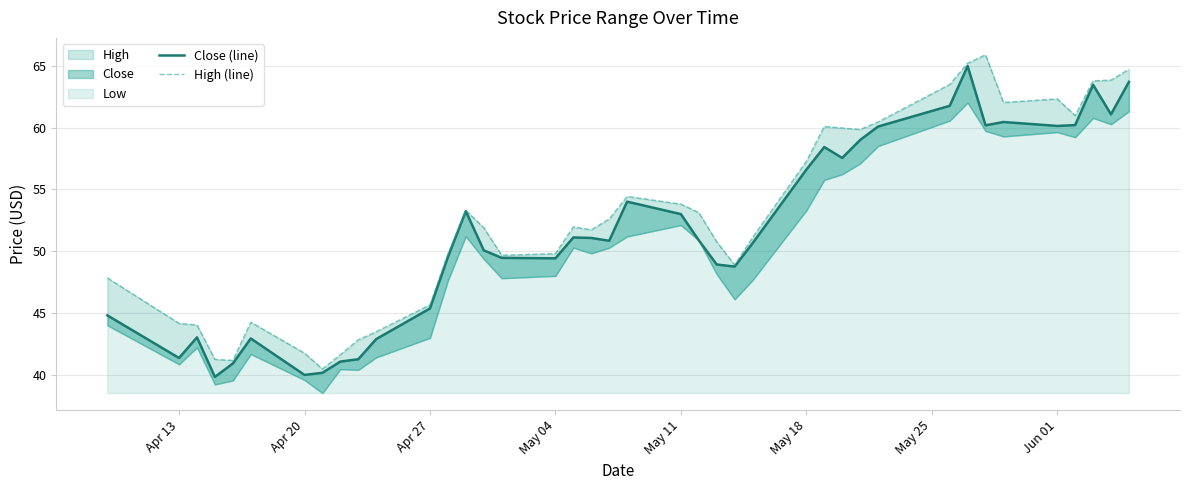

At how many categories does at least one series exceed 64?

3